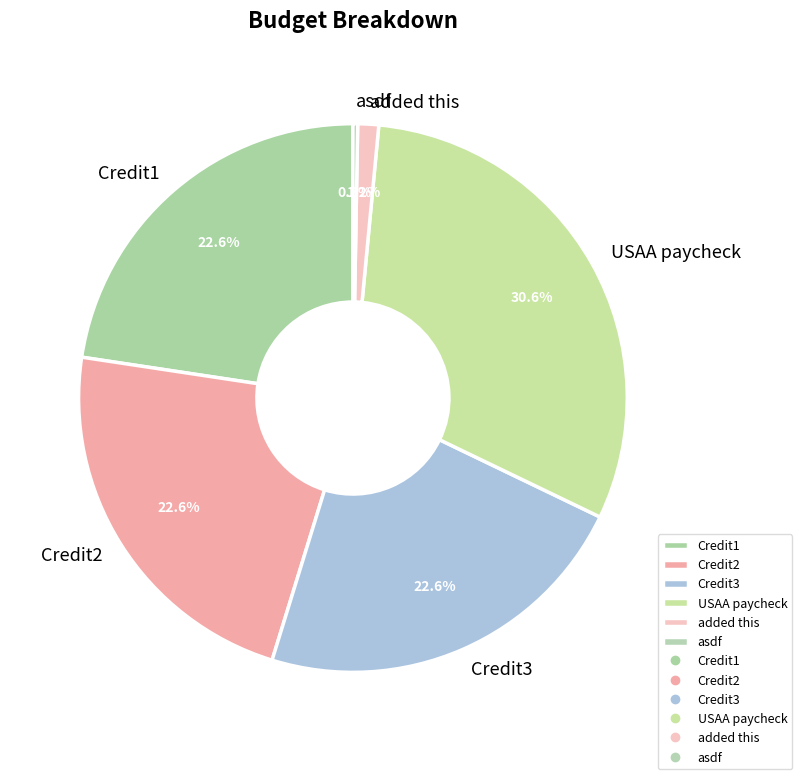

What percentage is the USAA paycheck slice, to the nearest percent?

31%